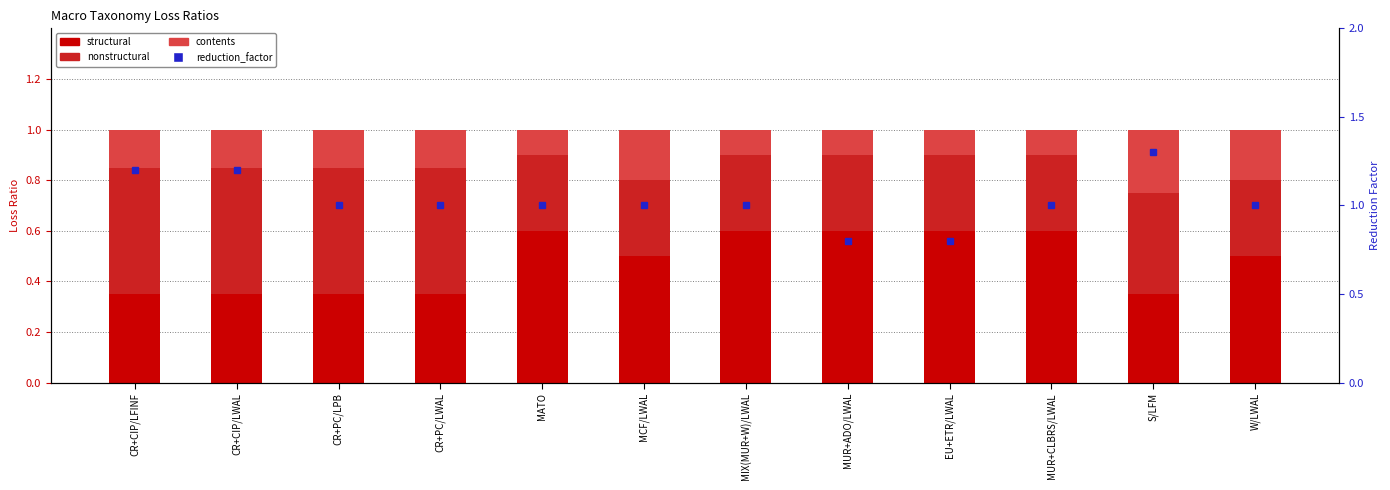

How many groups of bars are there?

12